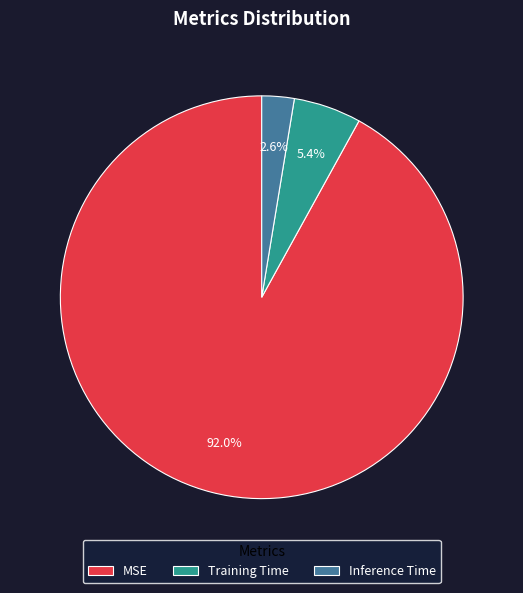

What percentage is NOT represented by MSE?

8.0%